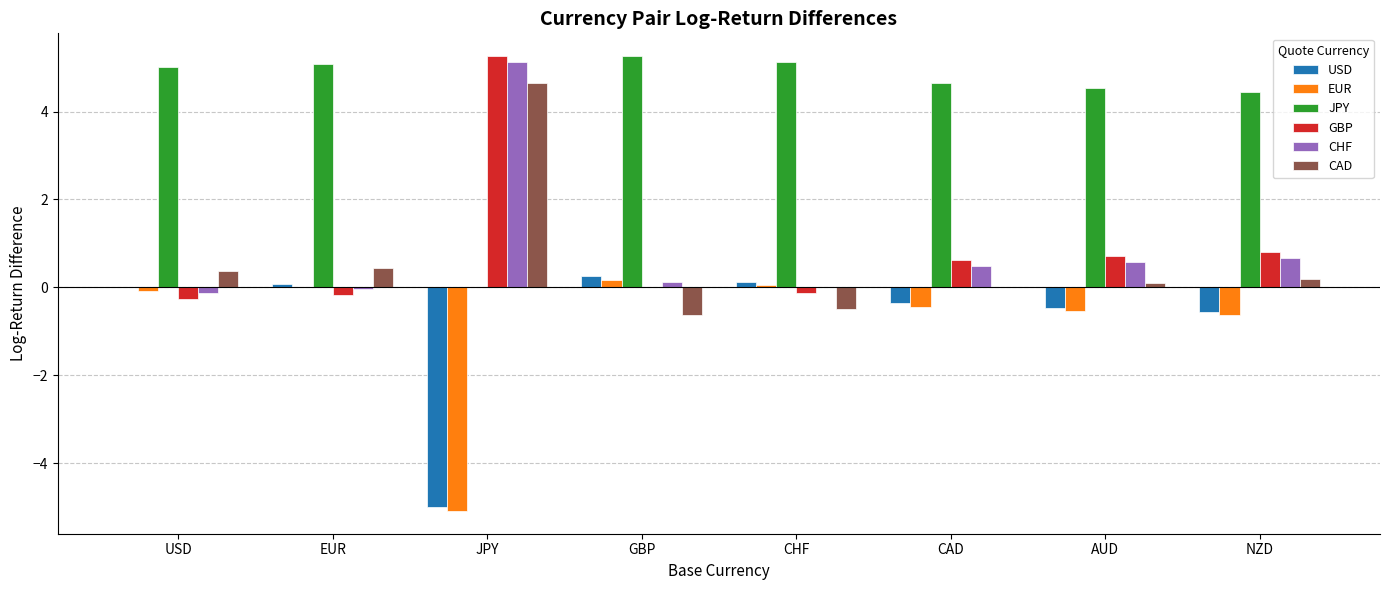

The value of JPY at EUR is 3.4. True or false?

False